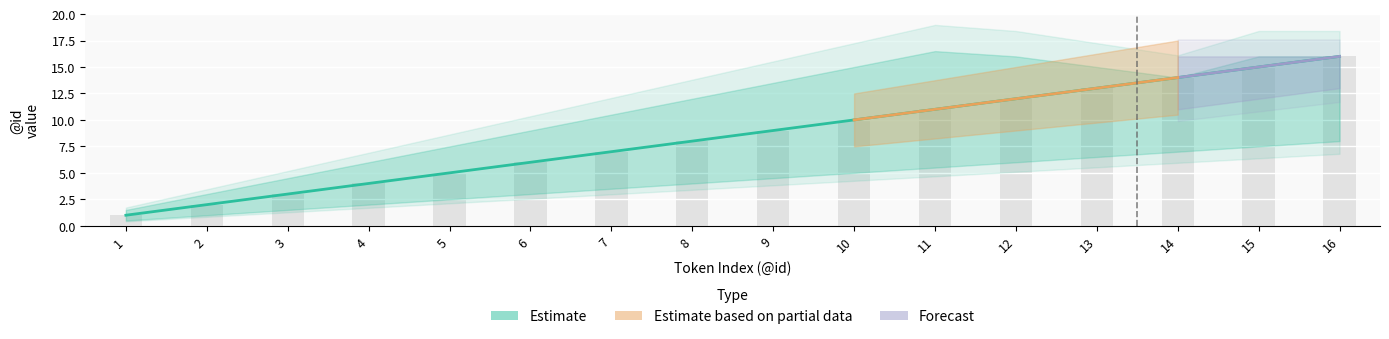

The Forecast_high series shows 8.8 at 13. True or false?

False